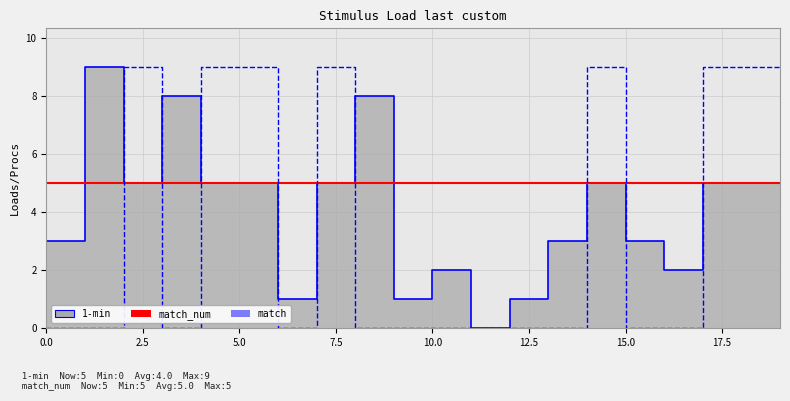

Does the chart have visible grid lines?

Yes